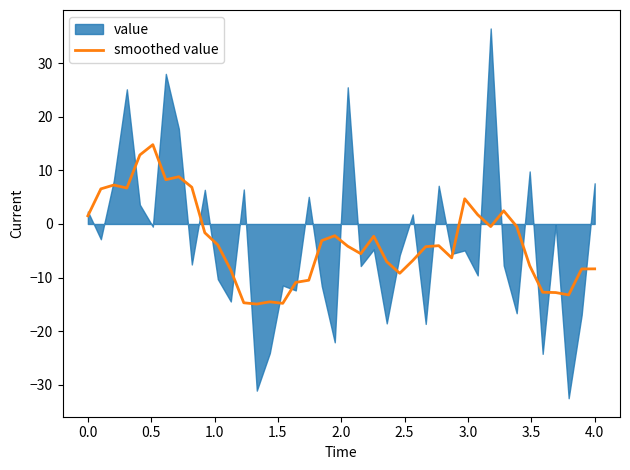

What is the lowest value of the smoothed value series?

-14.9